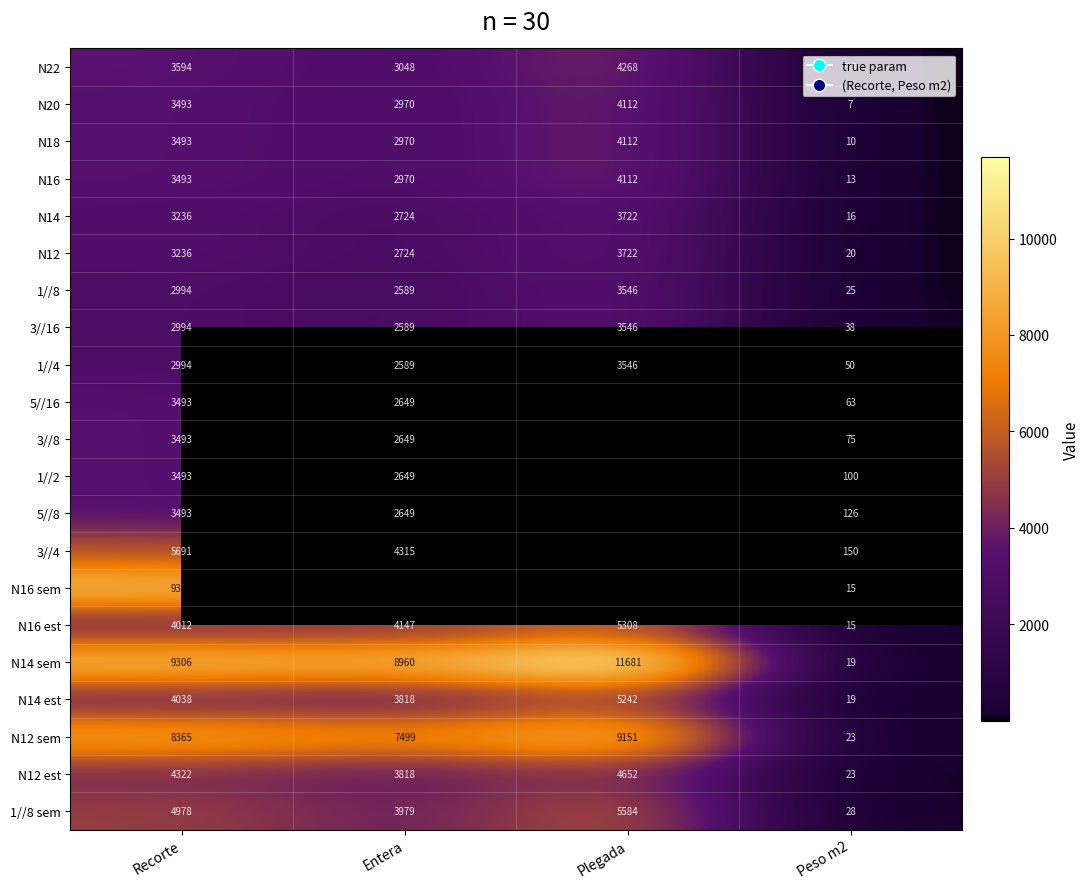

What is the lowest value of the N12 est series?

23.0